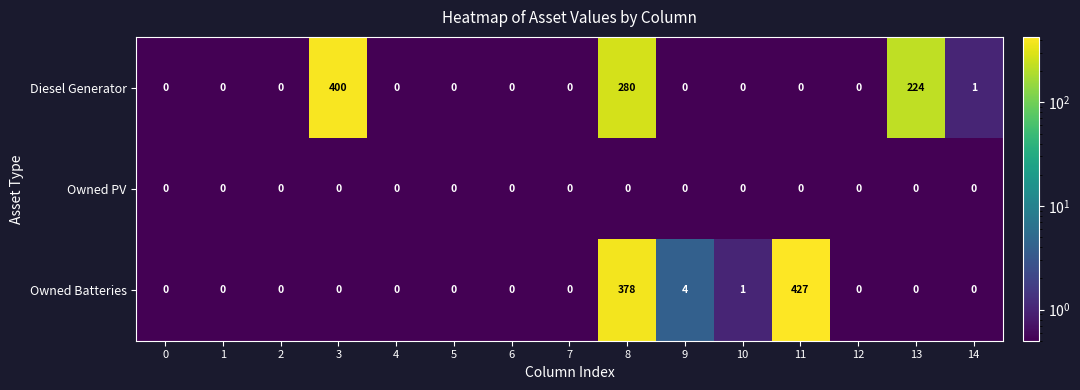

Rank the series by their maximum value, from highest to lowest.

Owned Batteries, Diesel Generator, Owned PV